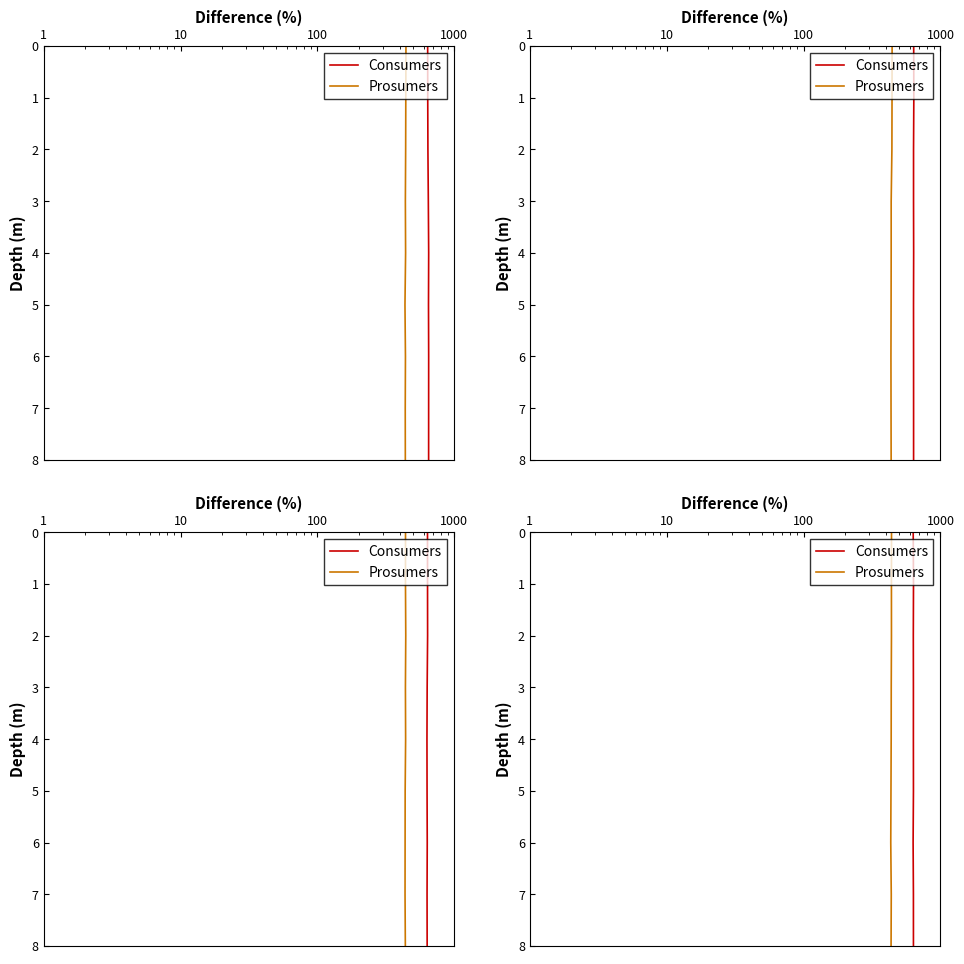

True or false: Consumers has a value of 3 at 13.

False